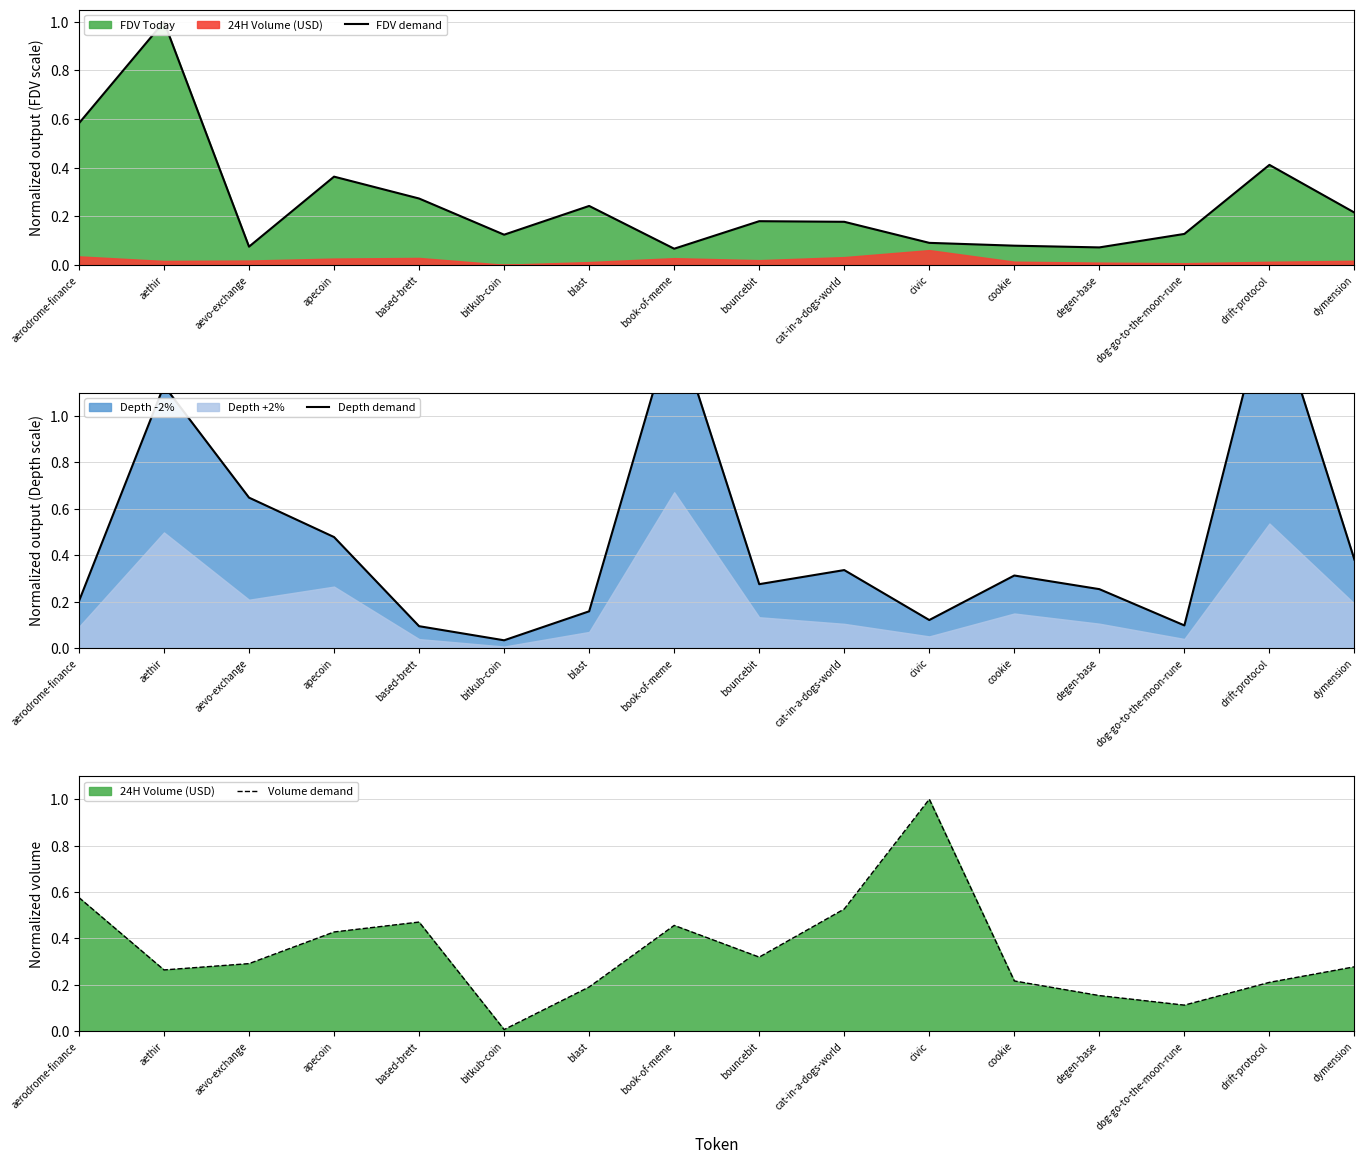

What is the spread (max minus min) of values at bitkub-coin?

0.1